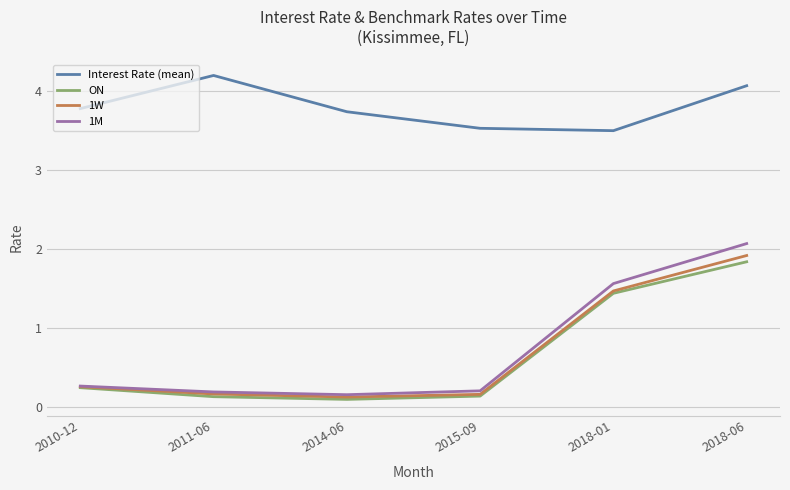

What is the sum of all 1W values?

4.1